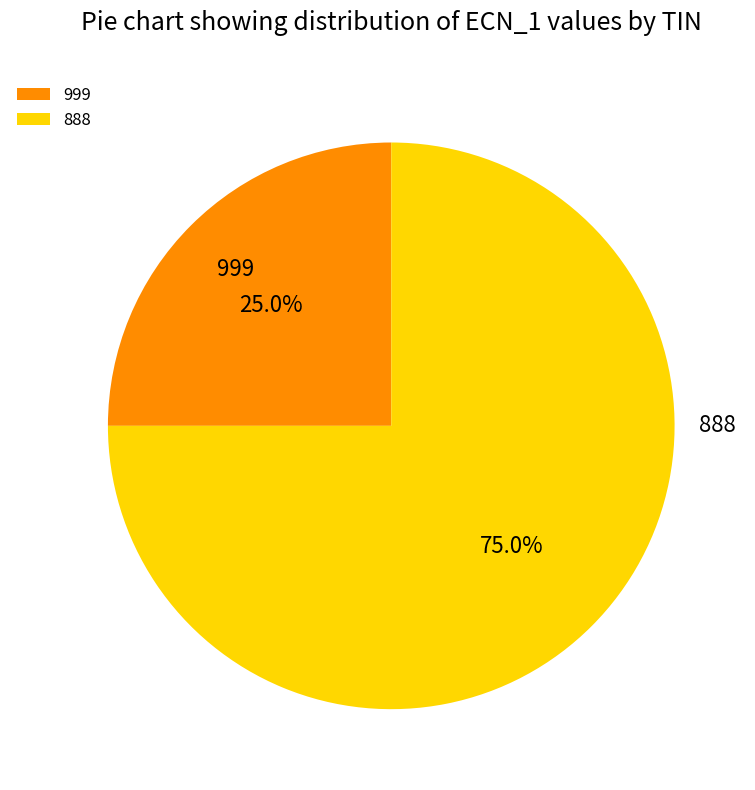

To the nearest percent, what percentage of the pie is 999?

25%